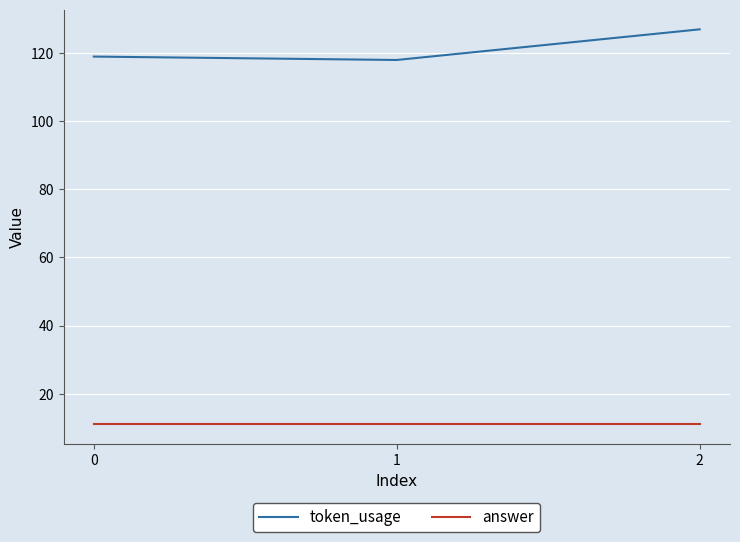

Count the number of data series in this chart.

2